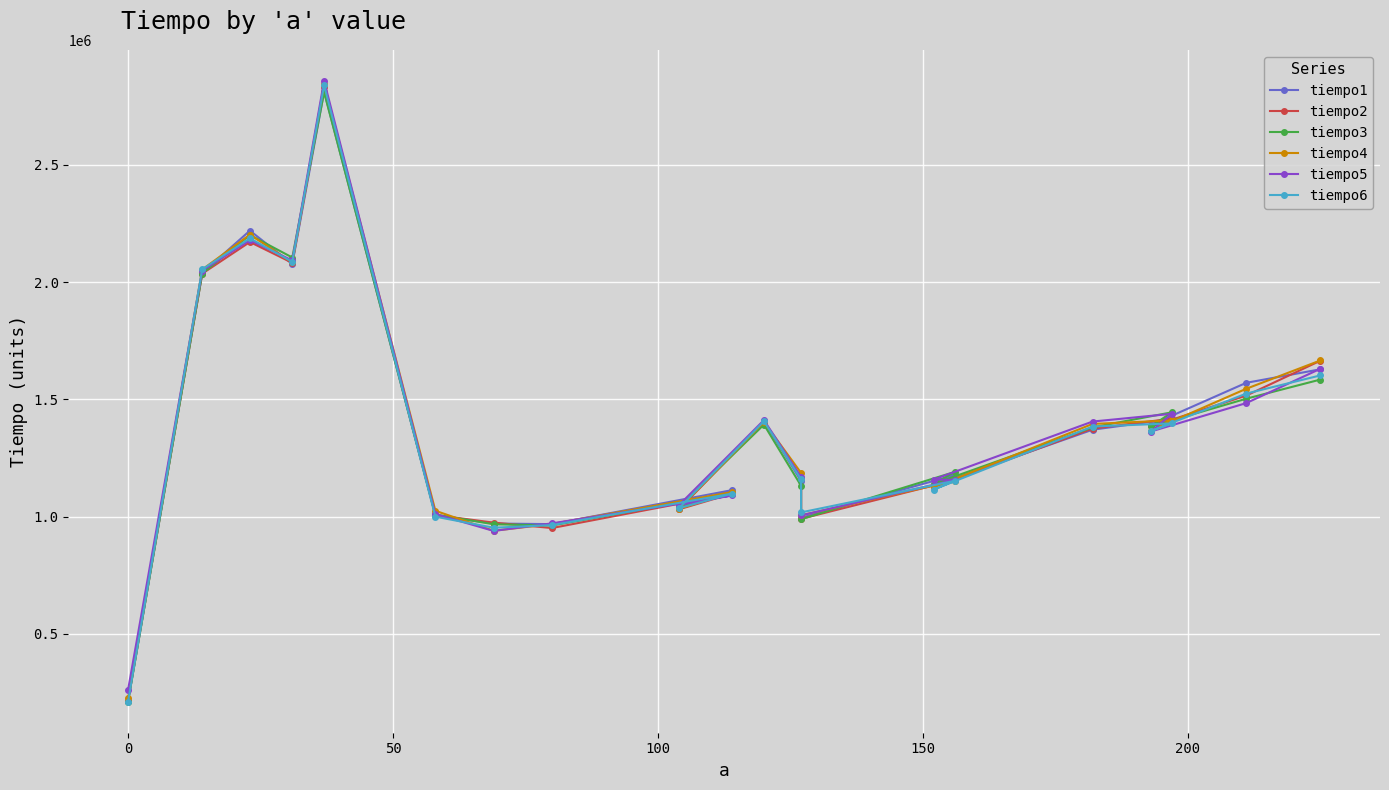

Reading right to left, list all the values displayed in this chart.

tiempo1: 213985	2039701	2219955	2077065	2812674	1005534	970335	967891	1112945	1034517	1407594	1152055	994918	1177127	1132780	1370579	1416813	1390763	1570666	1628423
tiempo2: 213077	2036628	2171486	2082582	2831110	1006512	974246	951130	1098000	1031234	1402845	1165604	990449	1155337	1125516	1375468	1417930	1384477	1516053	1665088
tiempo3: 210493	2036839	2201238	2105280	2810857	1008607	967262	962094	1099117	1040872	1392508	1131871	988633	1190466	1139135	1380706	1445097	1384407	1502854	1584564
tiempo4: 224740	2053949	2202844	2084398	2845498	1024809	939467	968590	1104844	1033330	1403822	1186486	1005394	1152474	1124398	1395233	1410527	1367017	1545245	1666136
tiempo5: 259520	2049619	2179309	2092569	2858906	1010702	938838	971173	1090248	1049672	1411644	1168886	1005254	1156525	1157991	1405429	1438602	1362897	1484137	1630658
tiempo6: 210354	2054926	2187130	2086912	2839910	999668	952456	963700	1098140	1036263	1407104	1158759	1017826	1152753	1115111	1384197	1397606	1364923	1524782	1602374